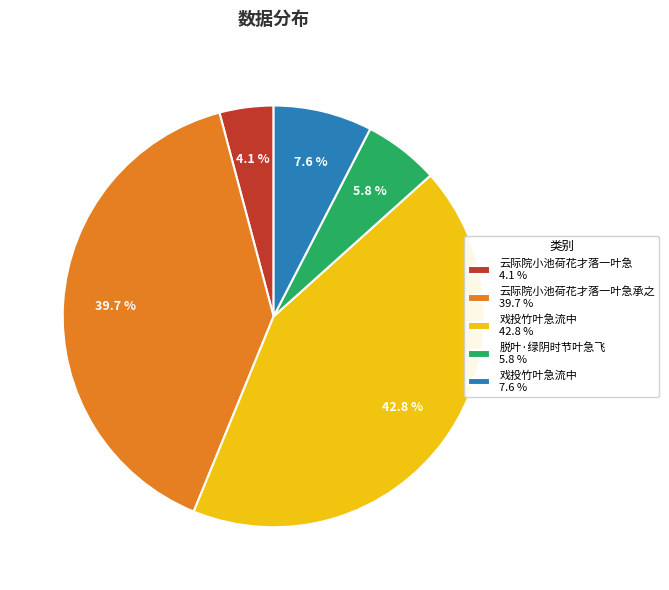

Between 云际院小池荷花才落一叶急承之 39.7 % and 脱叶·绿阴时节叶急飞 5.8 %, which is larger?

云际院小池荷花才落一叶急承之 39.7 %